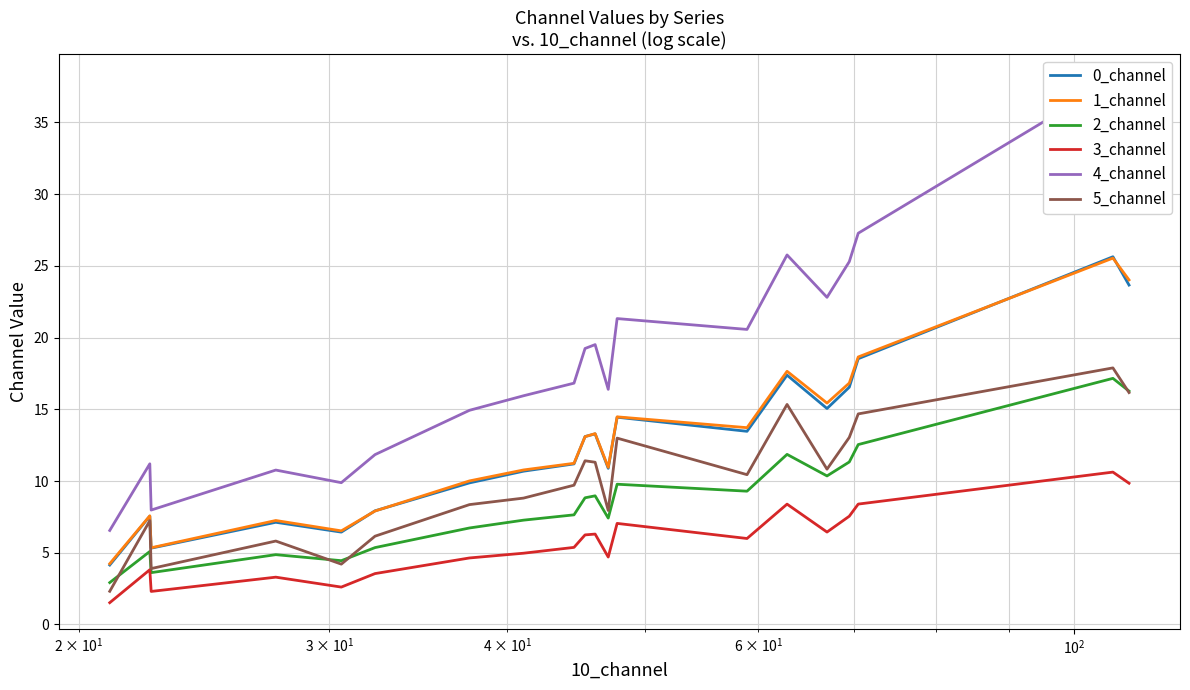

Count the number of data series in this chart.

6